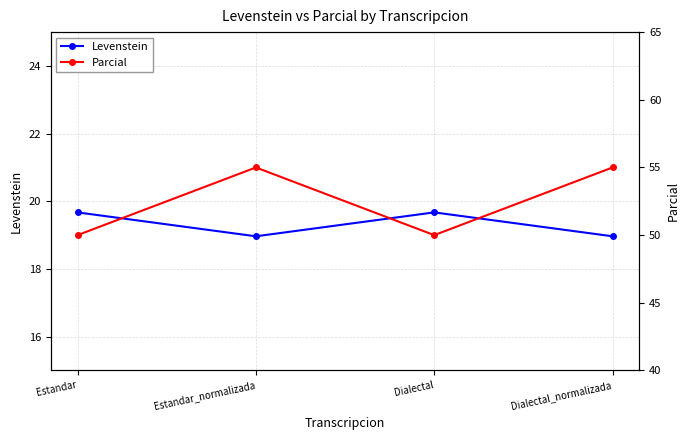

Does the chart have visible grid lines?

Yes